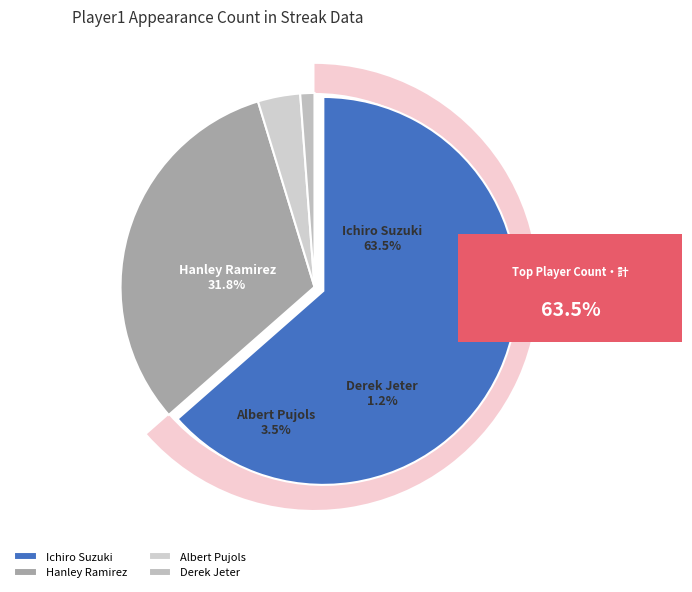

Rank the categories by value from lowest to highest.

Derek Jeter, Albert Pujols, Hanley Ramirez, Ichiro Suzuki